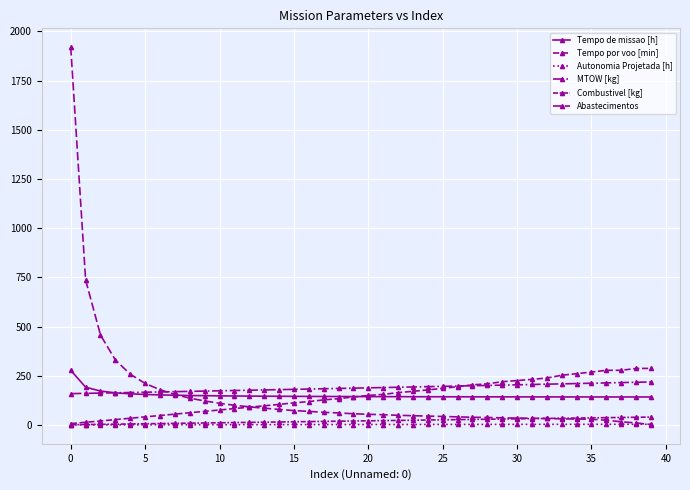

How many lines are shown in the chart?

6